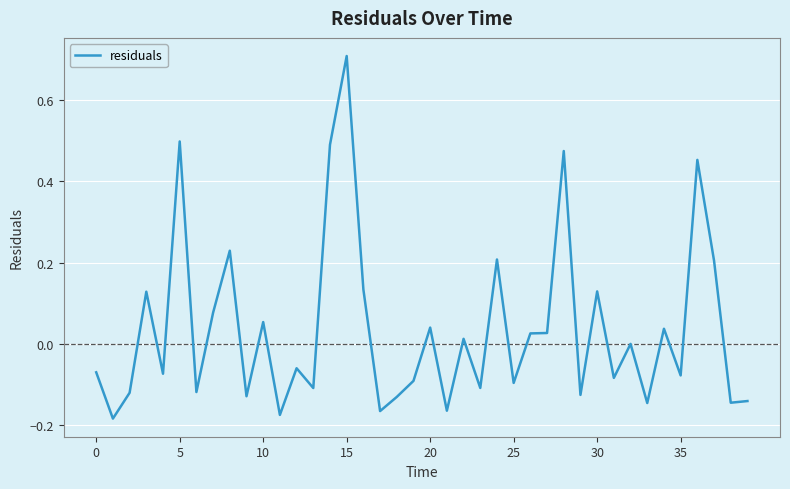

What is the difference between the maximum and minimum values?

0.9